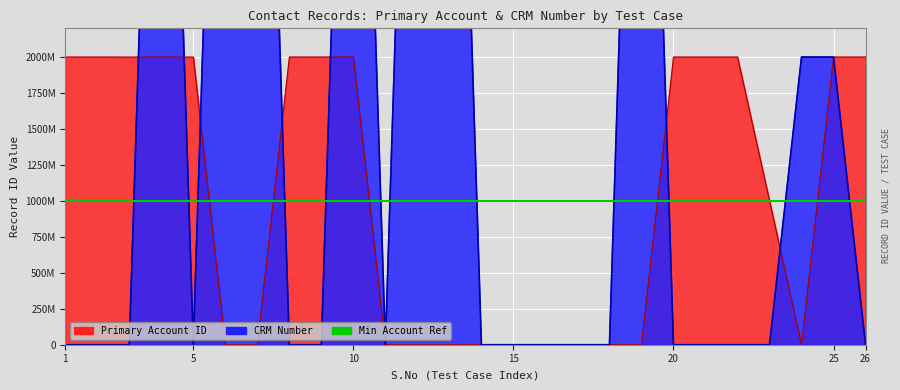

What is the value of the CrmNumber point at the 19th from the left?

7000247377